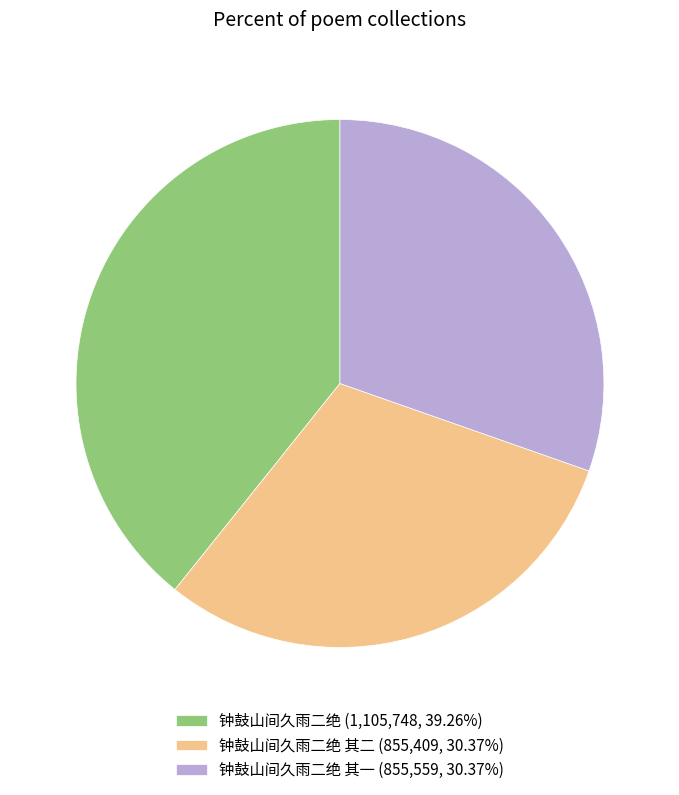

Combined, do 钟鼓山间久雨二绝 其二 (855,409, 30.37%) and 钟鼓山间久雨二绝 (1,105,748, 39.26%) account for over 50%?

Yes